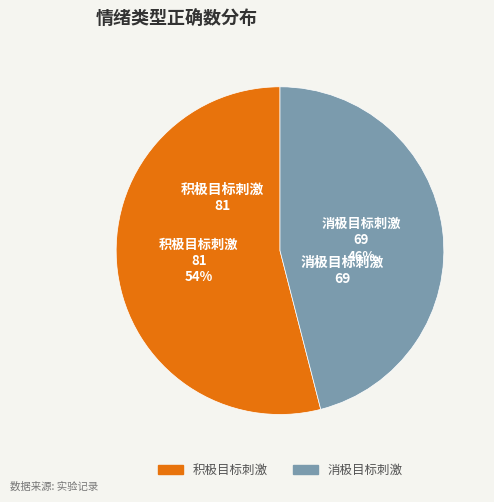

Which category has the smallest portion of the pie?

消极目标刺激